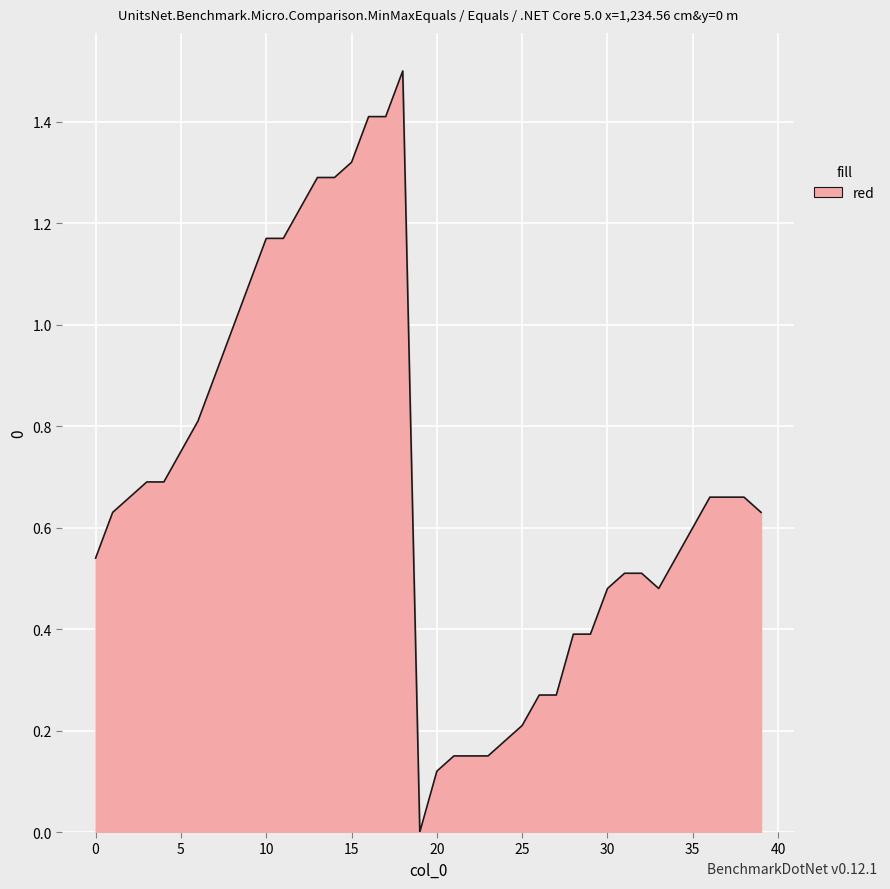

What is the greatest value displayed?

1.5